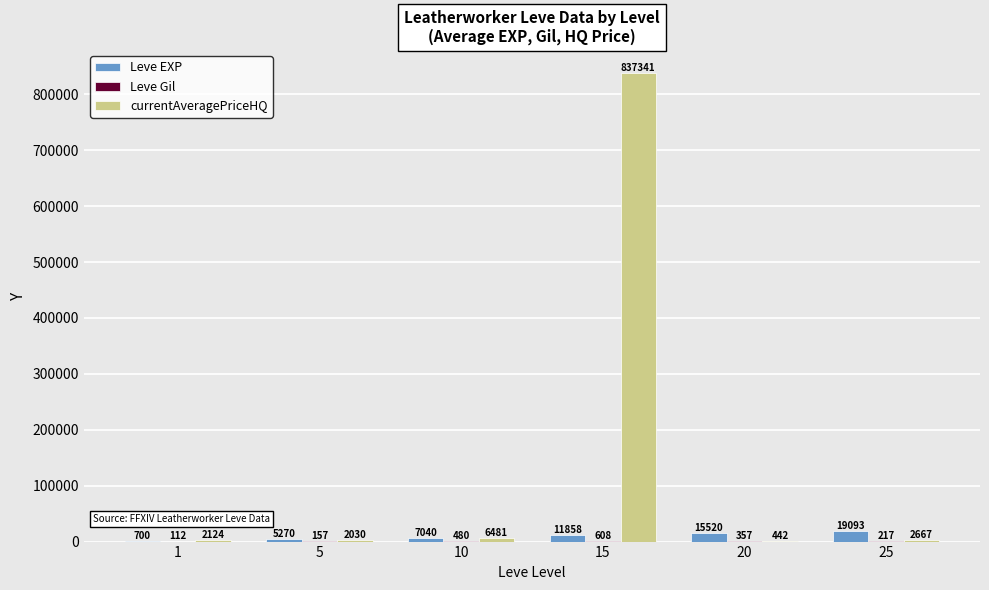

True or false: Leve EXP has a value of 11857.5 at 15.

True